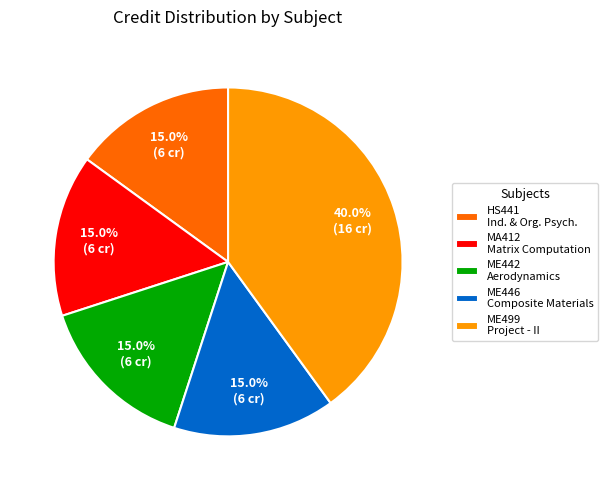

To the nearest percent, what is the combined percentage of ME442 Aerodynamics and MA412 Matrix Computation?

30%